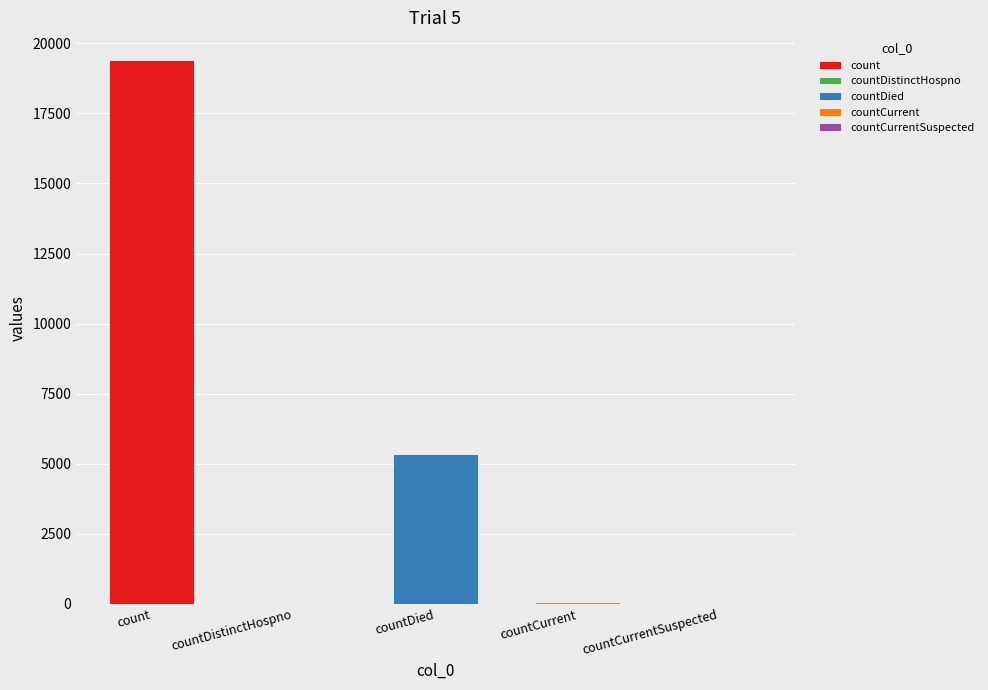

Are the bars horizontal?

No